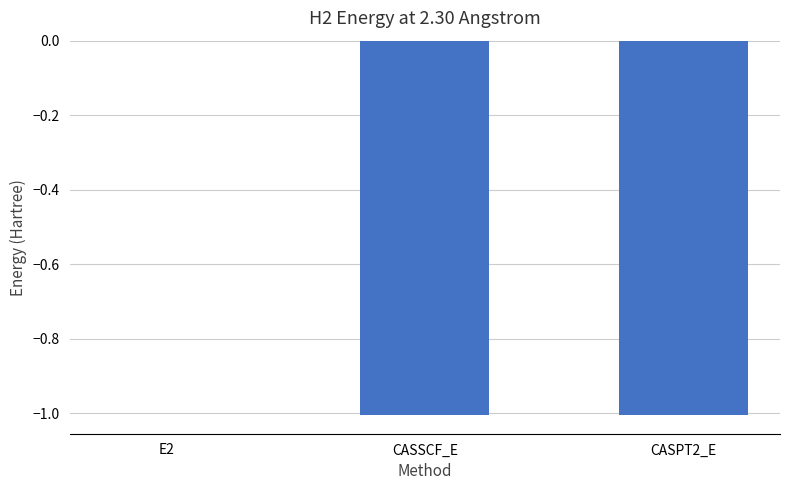

What is the change in value from E2 to CASSCF_E?

-1.0